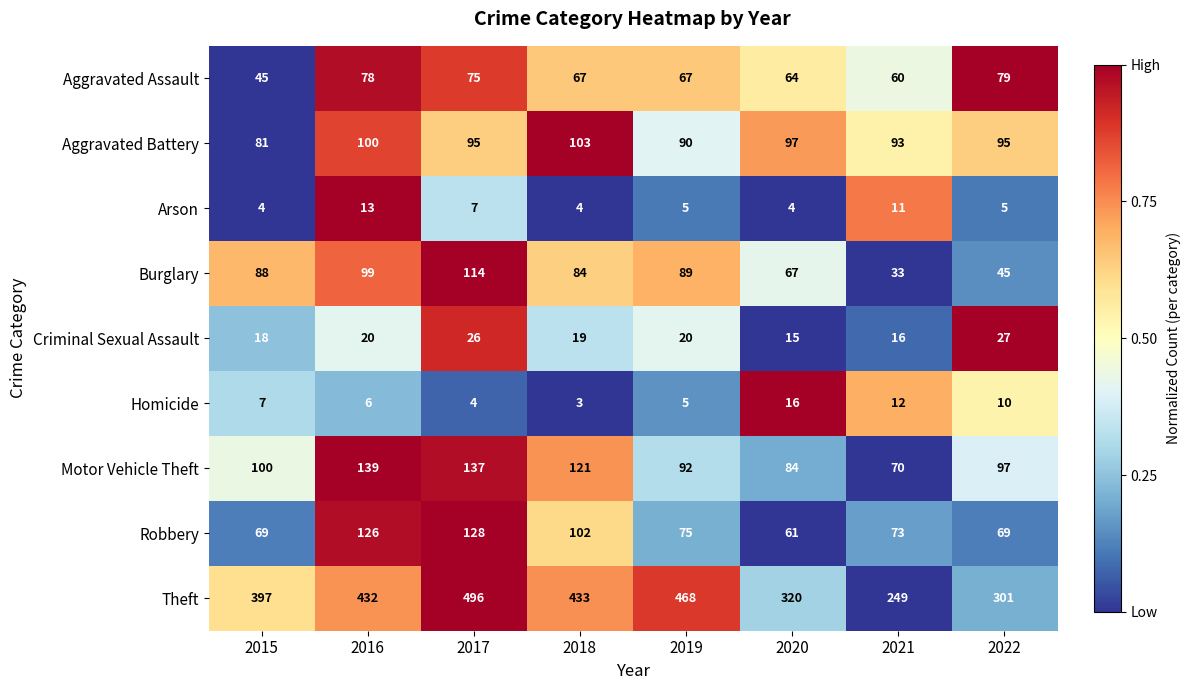

Rank the series by their maximum value, from highest to lowest.

Theft, Motor Vehicle Theft, Robbery, Burglary, Aggravated Battery, Aggravated Assault, Criminal Sexual Assault, Homicide, Arson